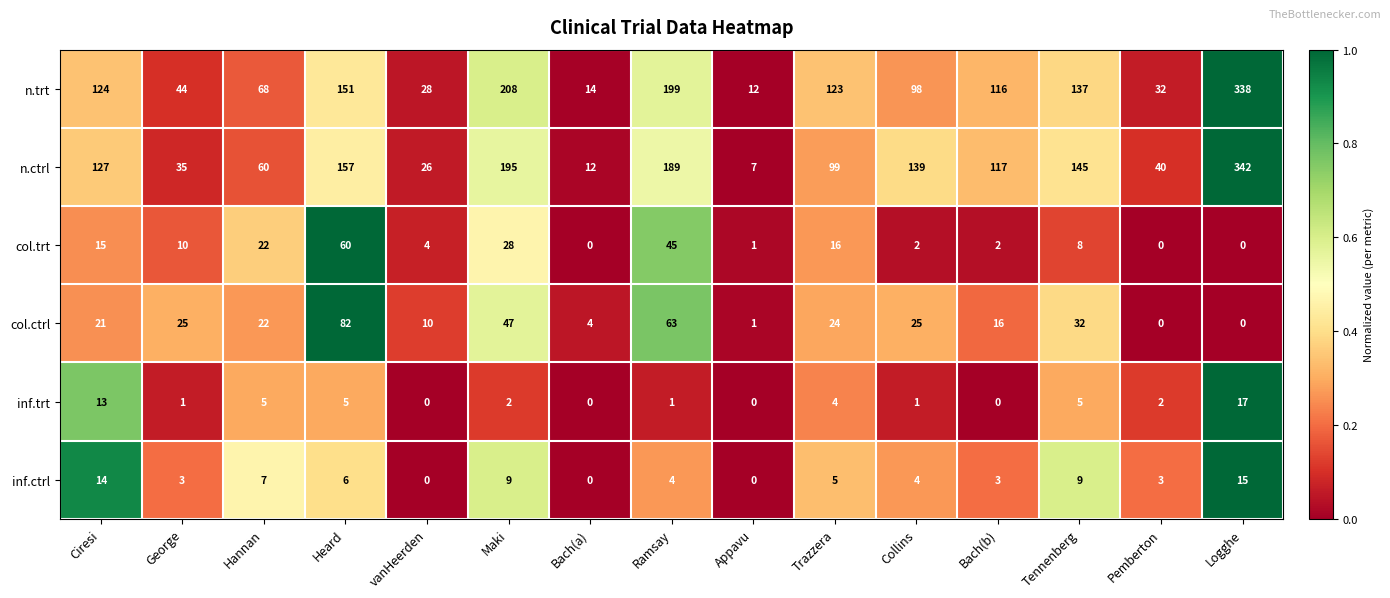

Which series has the widest spread of values?

n.ctrl